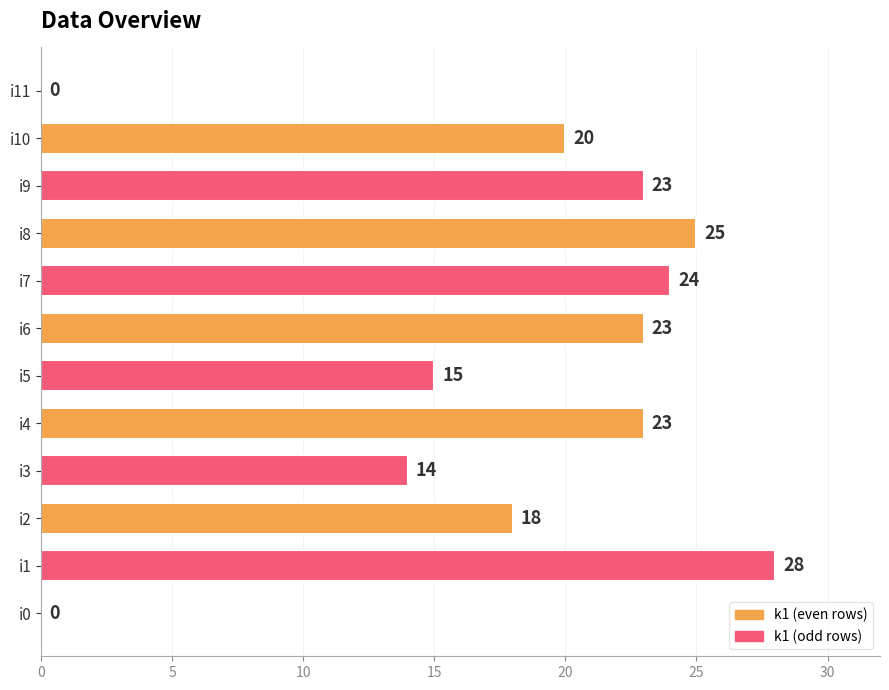

What is the approximate value at i9, to the nearest 10?

20